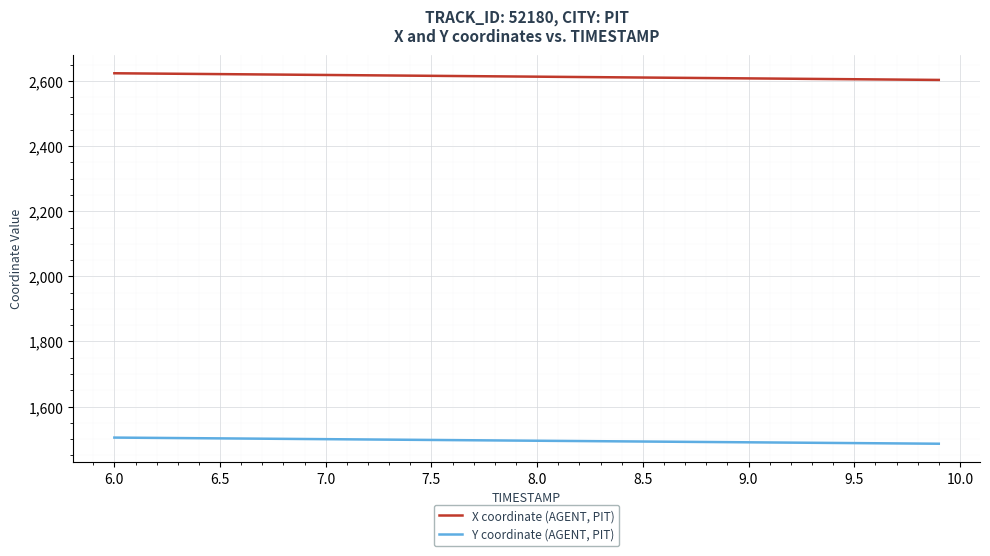

Does the chart have visible grid lines?

Yes